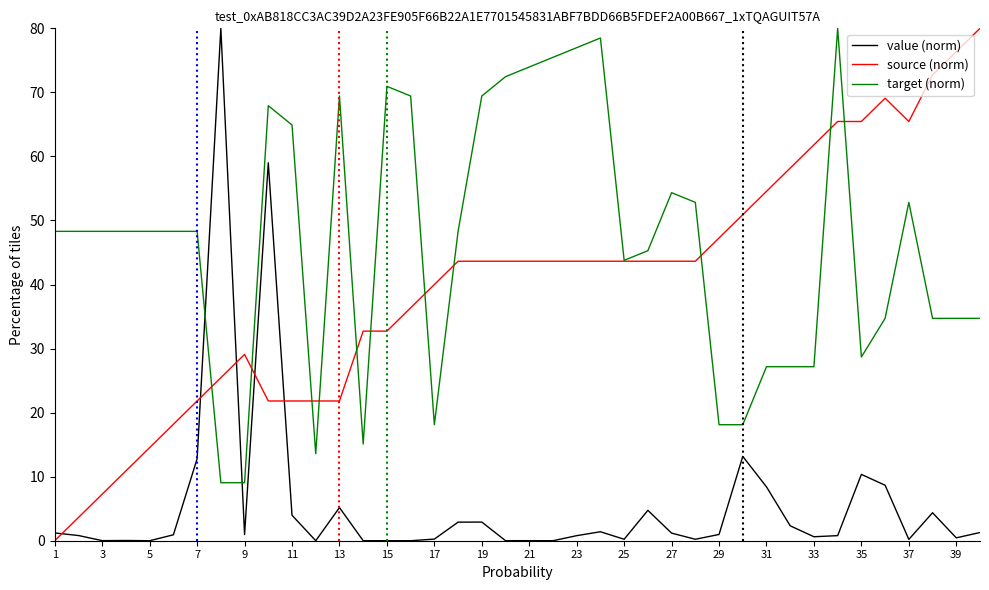

What is the maximum value shown in the chart?

80.0